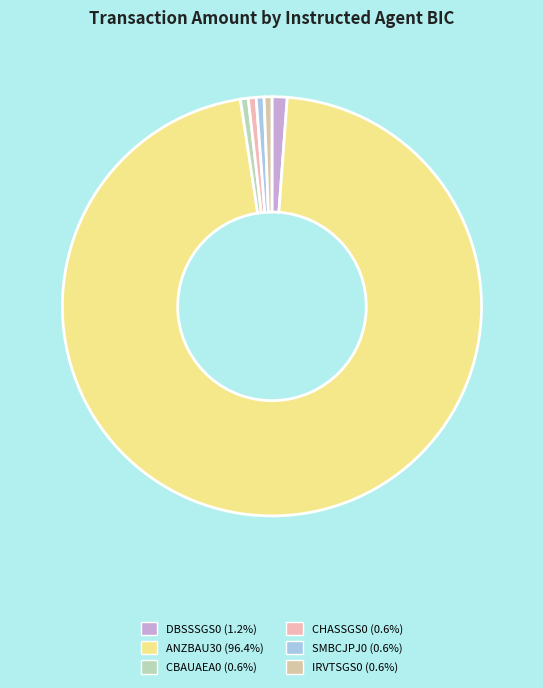

Which category has the biggest portion of the pie?

ANZBAU30